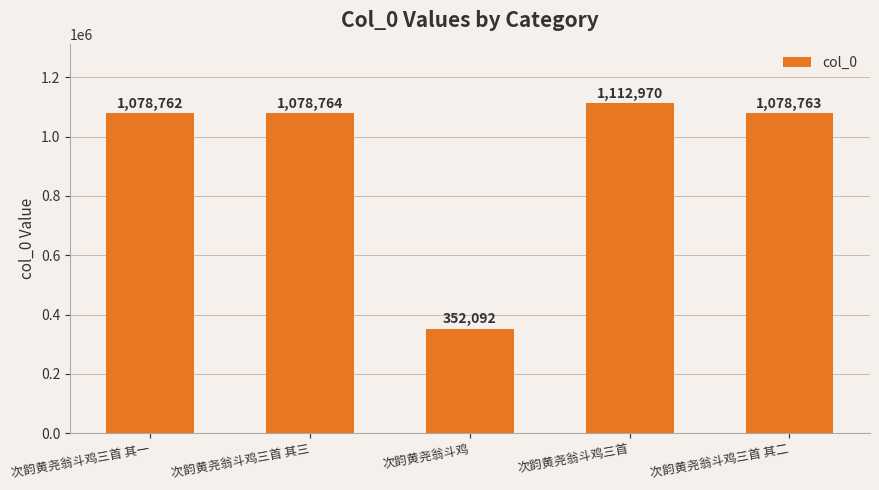

What is the label of the 2nd bar from the left?

次韵黄尧翁斗鸡三首 其三